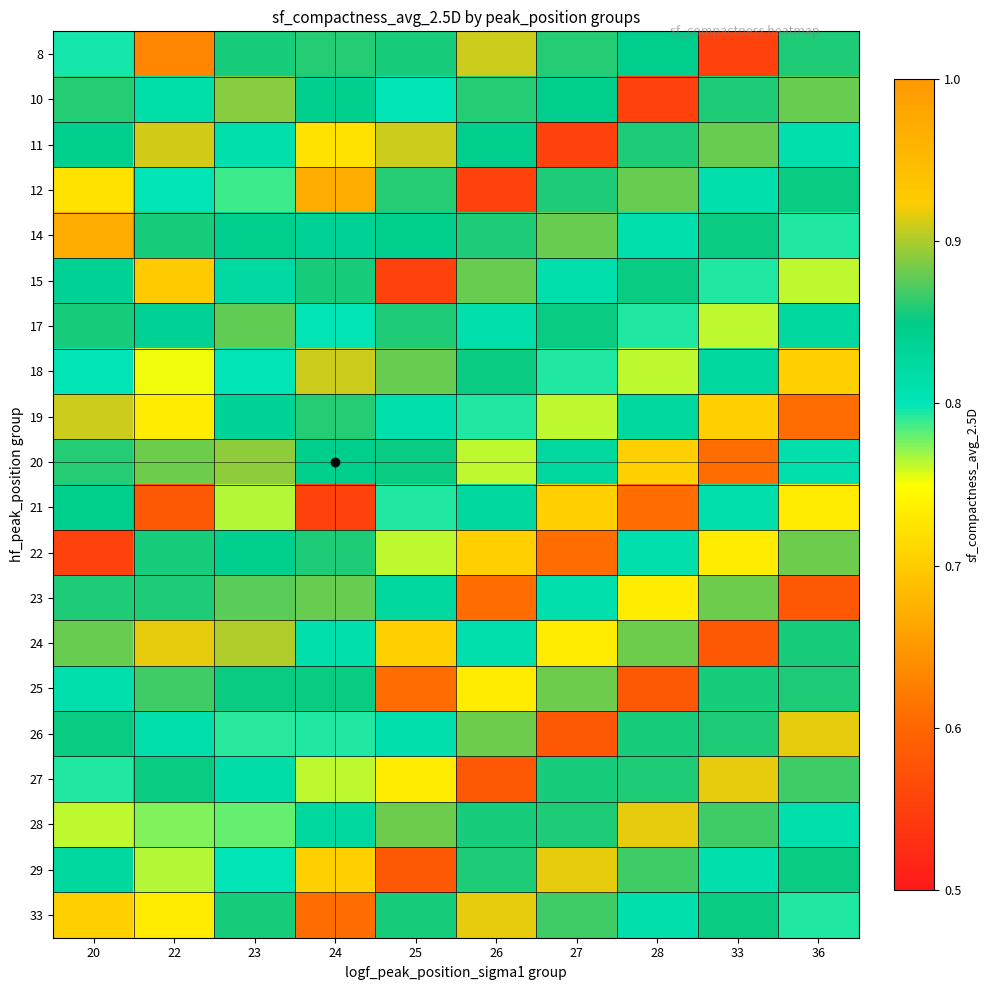

At which category is the sum across all series the highest?

23